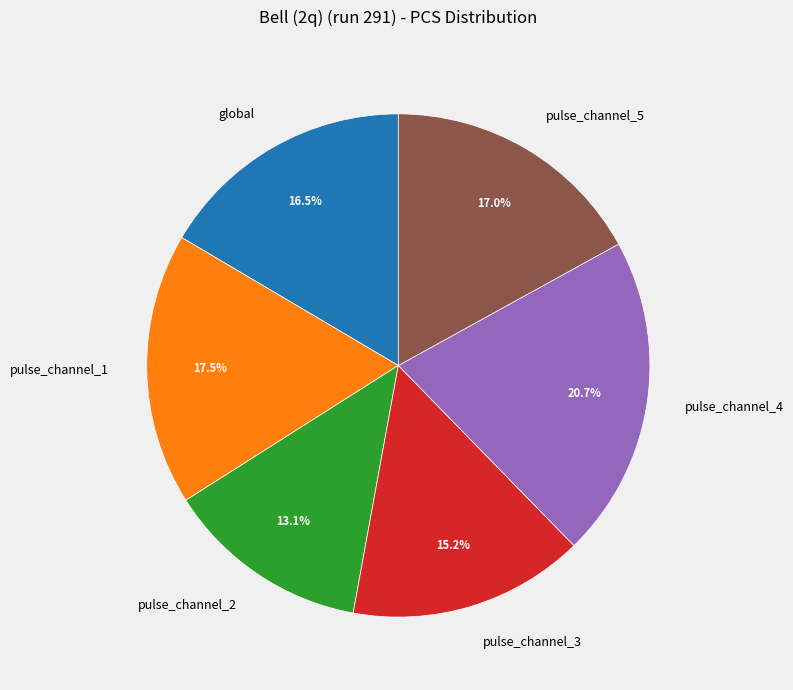

What percentage do global and pulse_channel_5 together represent?

33.5%